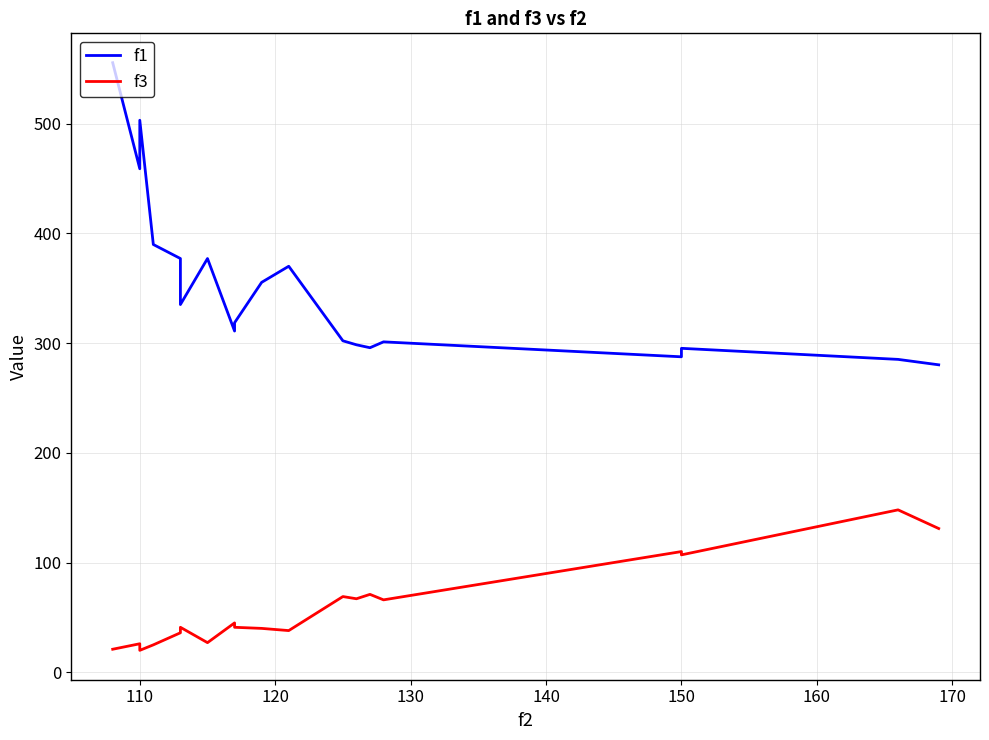

True or false: f1 and f3 cross at least once.

False